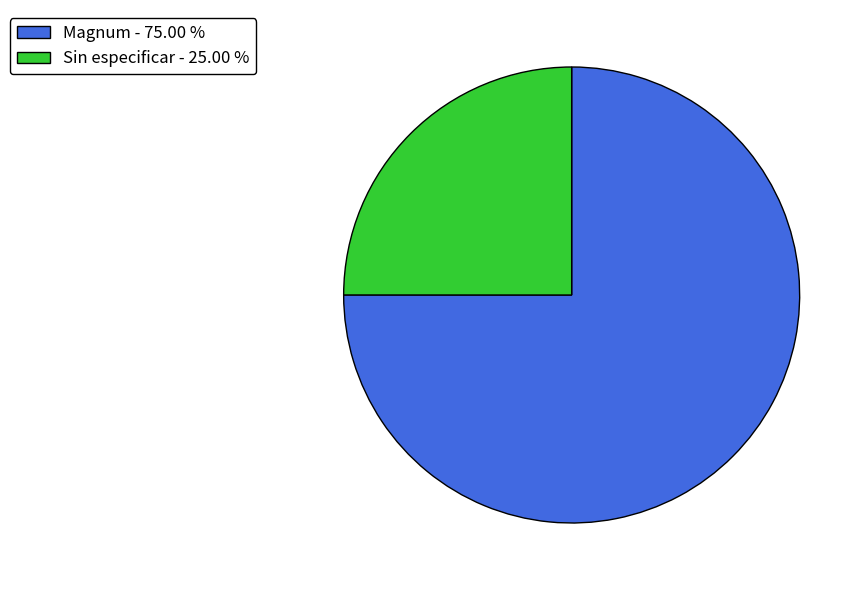

Which slice is the largest?

Magnum